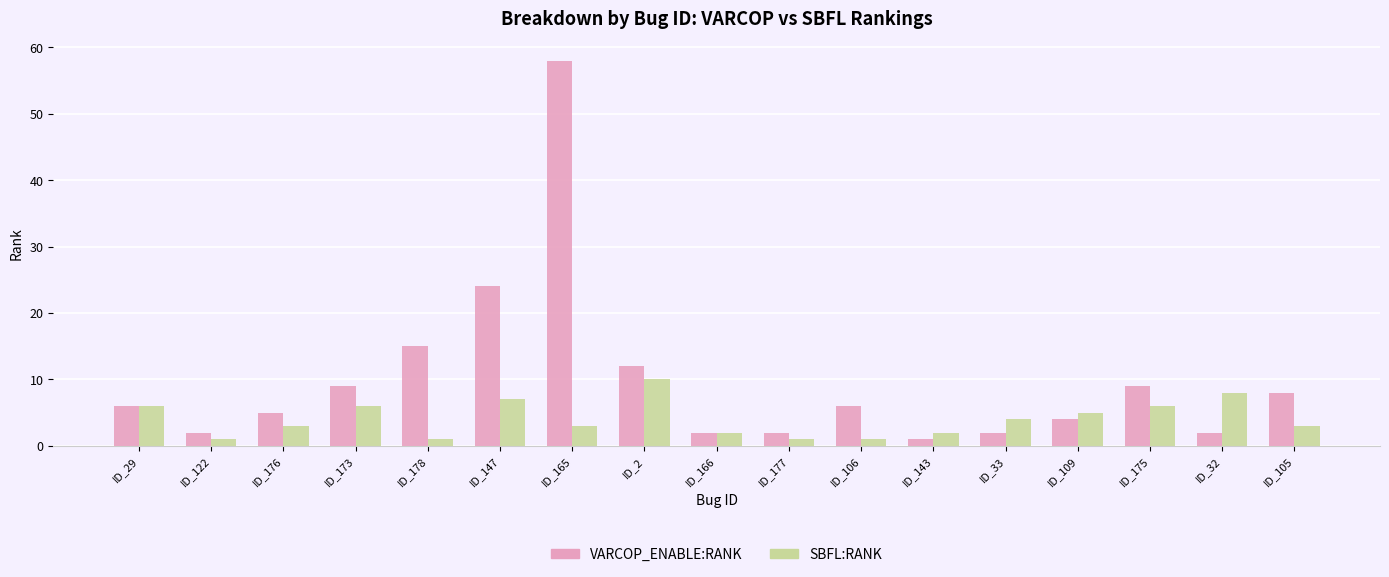

What is the difference between the highest and lowest values at ID_176?

2